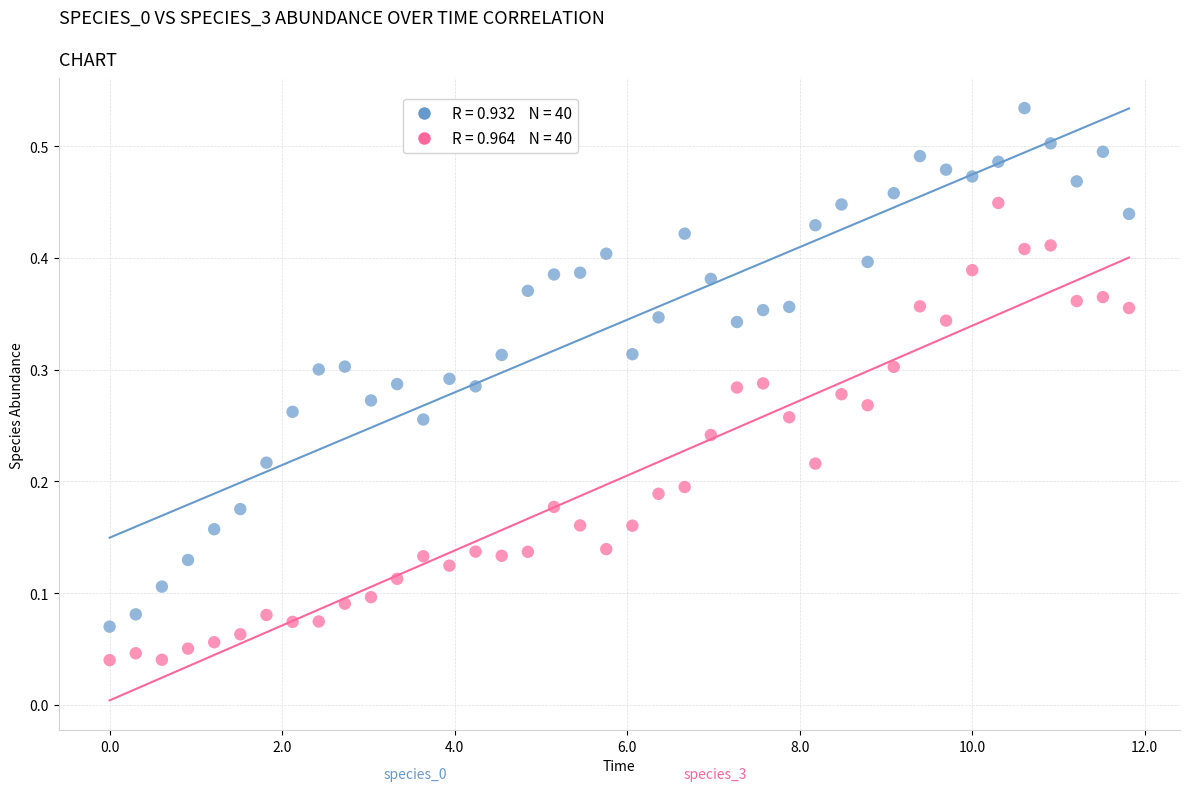

Across all data points, what is the range of X values (max minus min)?

11.8